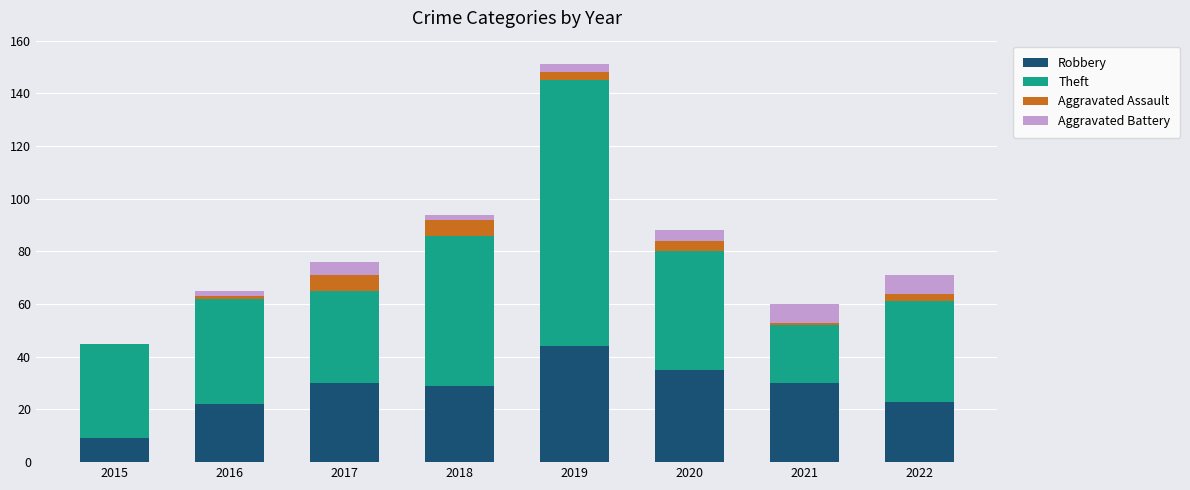

What is the sum of all Robbery values?

222